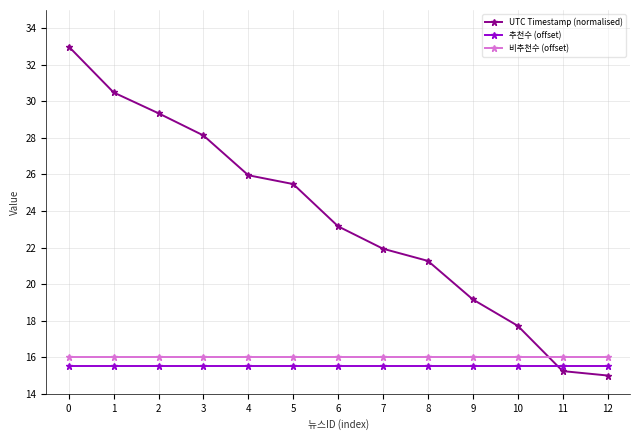

Which series has the largest range (max minus min)?

UTC Timestamp (normalised)